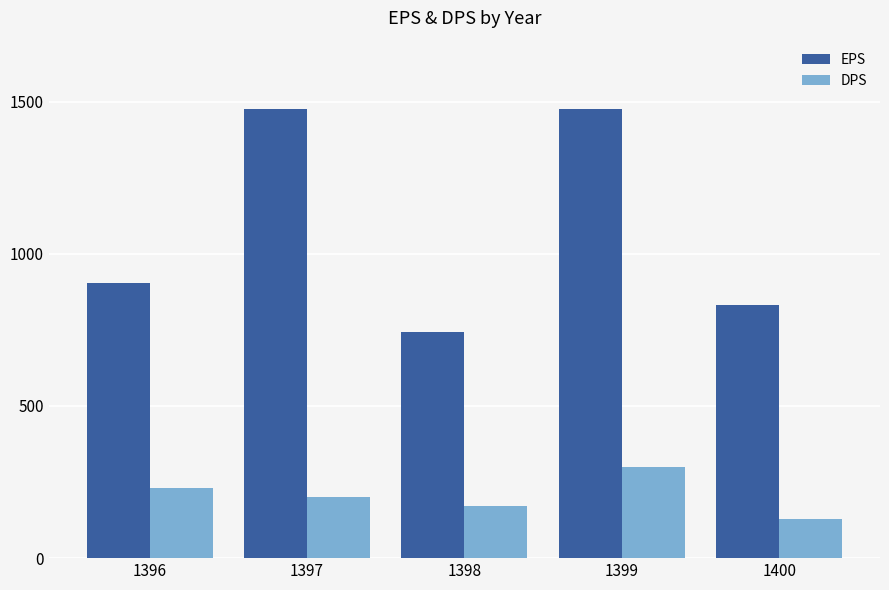

At which label is EPS closest to 1110?

1396